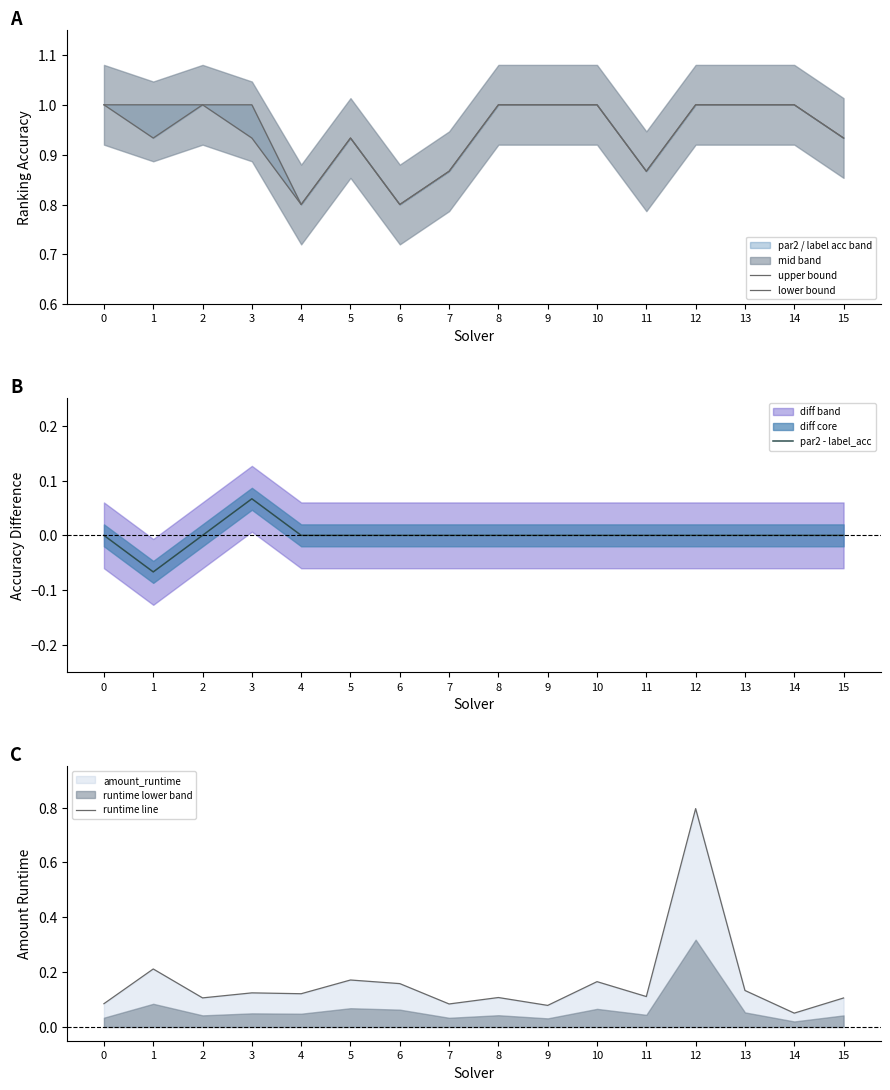

Which series changed the most between 2 and 7?

upper bound